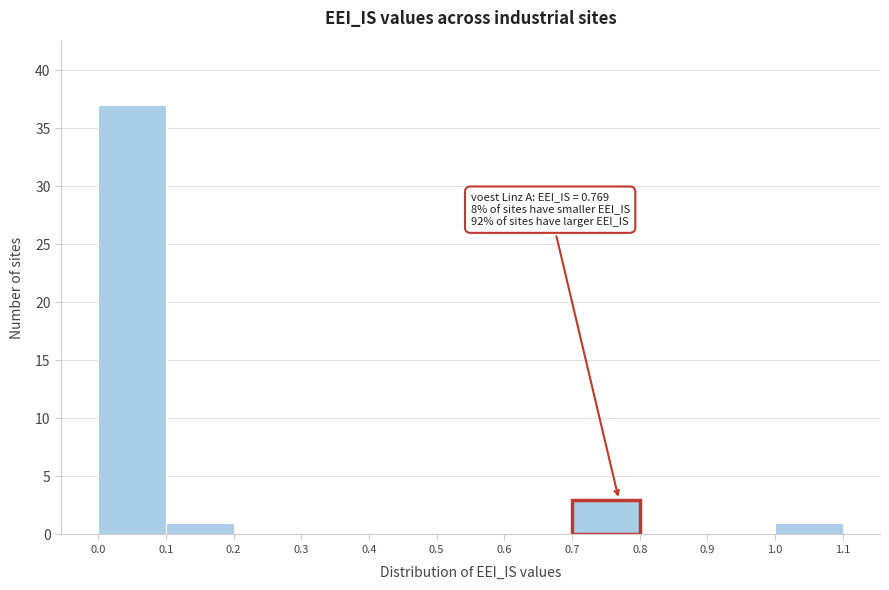

Which range on the x-axis has the tallest bar?

0.0 to 0.1